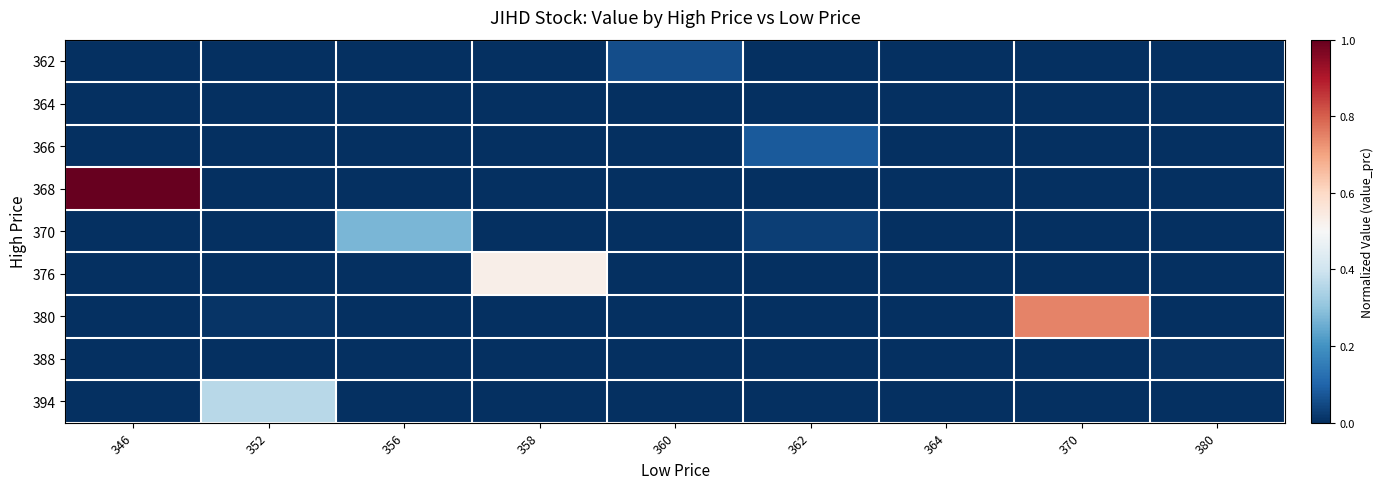

What is the total value across all series at 356?

0.3